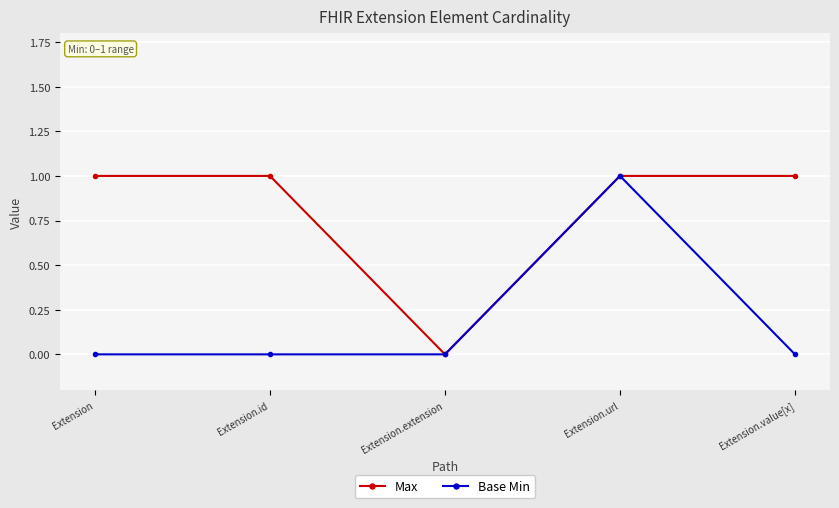

True or false: Max has more than 2 points higher than both neighbors.

False